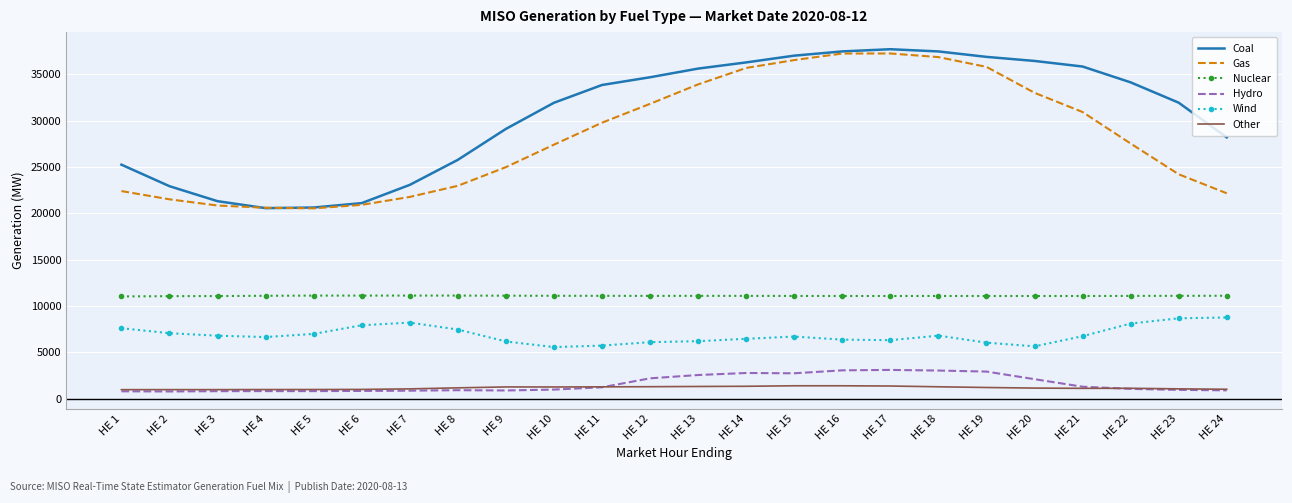

What is the lowest value of the Gas series?

20533.7